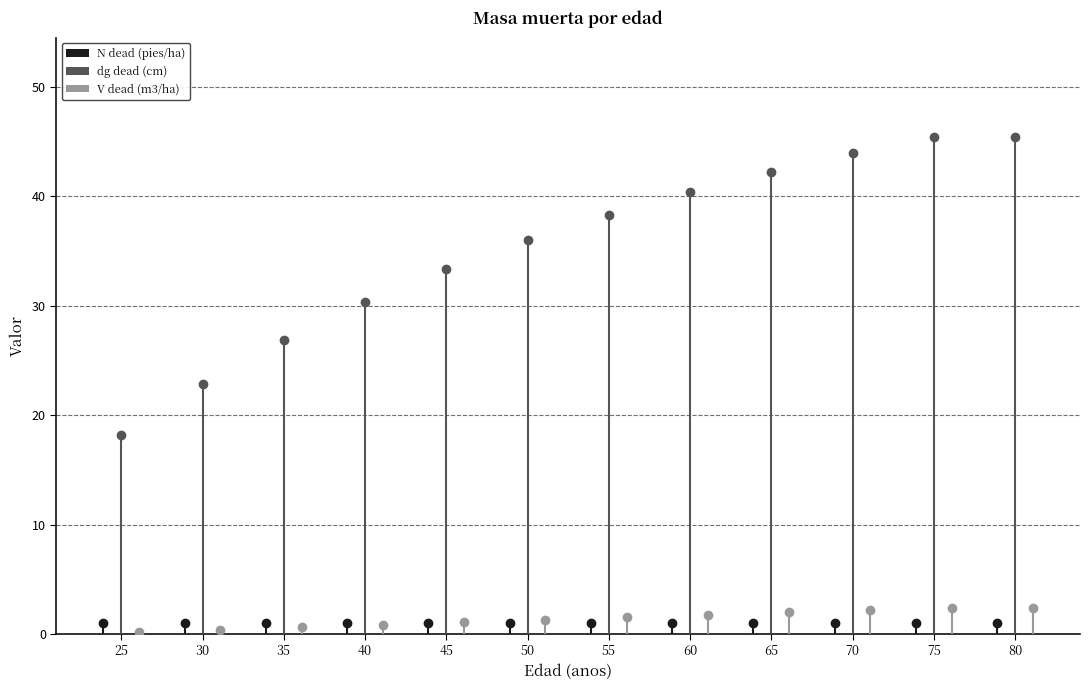

Which series has the largest range (max minus min)?

dg dead (cm)